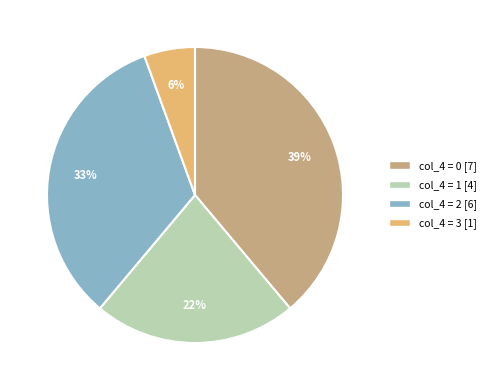

To the nearest percent, what is the average slice percentage?

25%